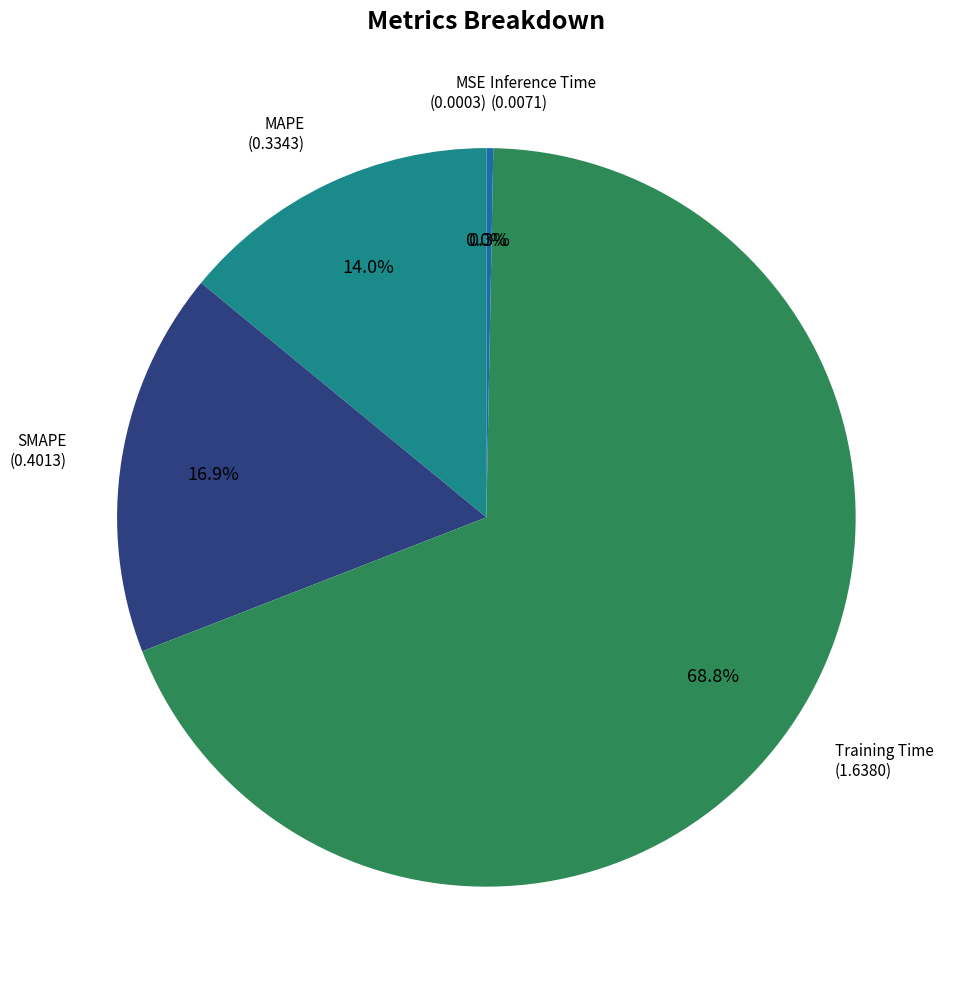

Does any single category account for the majority?

Yes